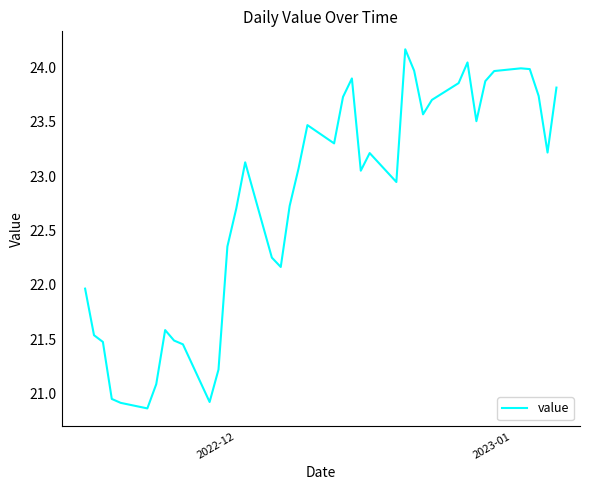

What is the greatest value displayed?

24.2